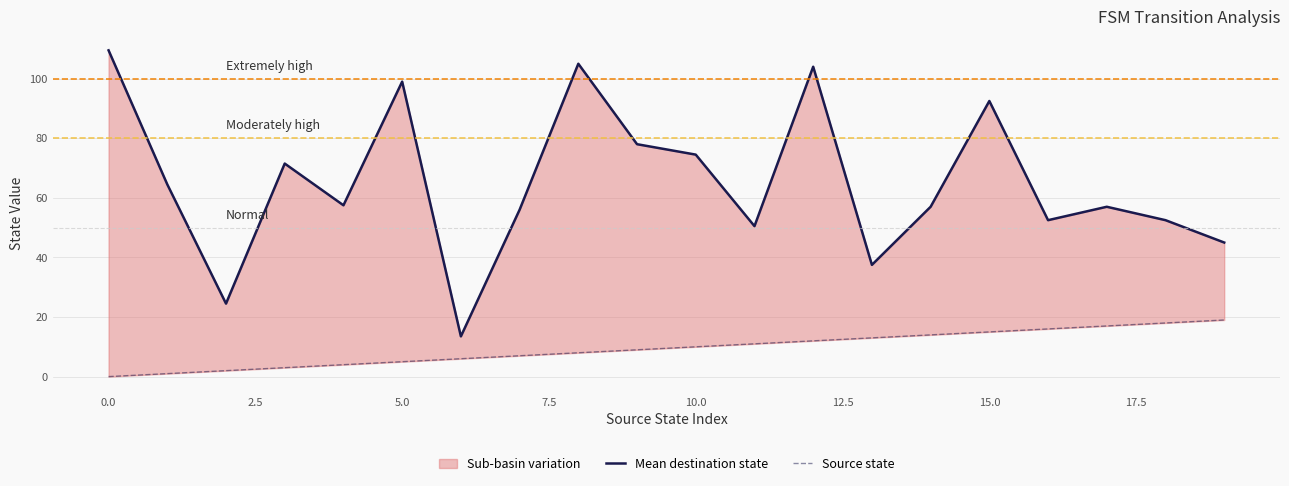

True or false: Source state has more than 0 interior local peaks.

False